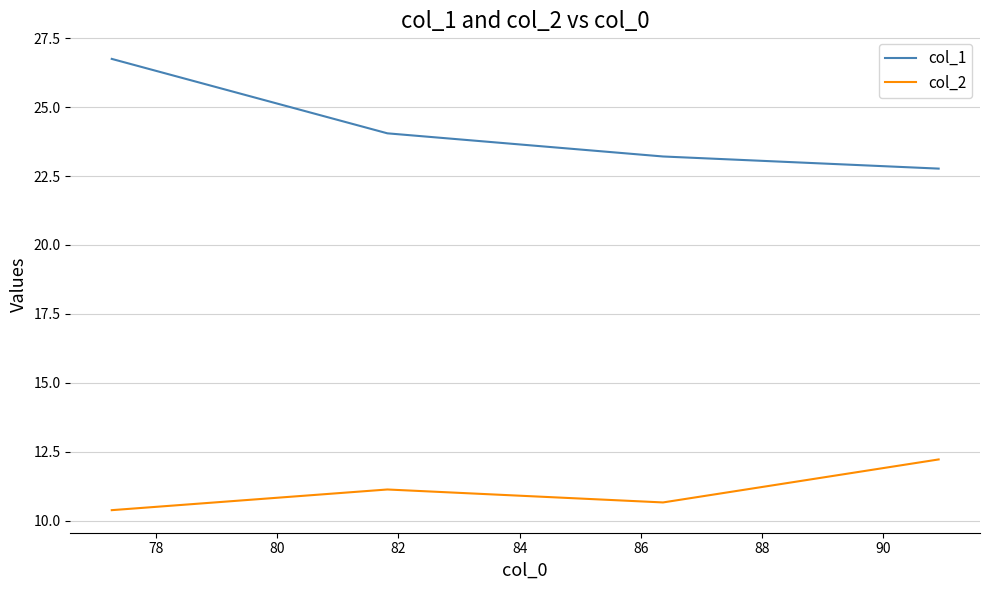

List the series in order of their overall mean, highest first.

col_1, col_2